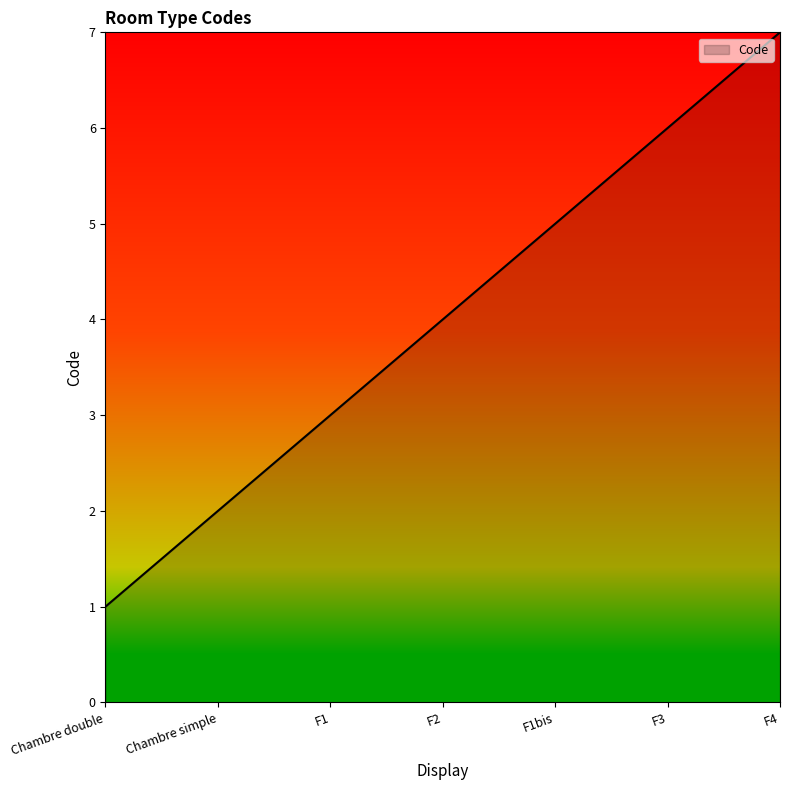

Which label corresponds to the largest value in the chart?

F4